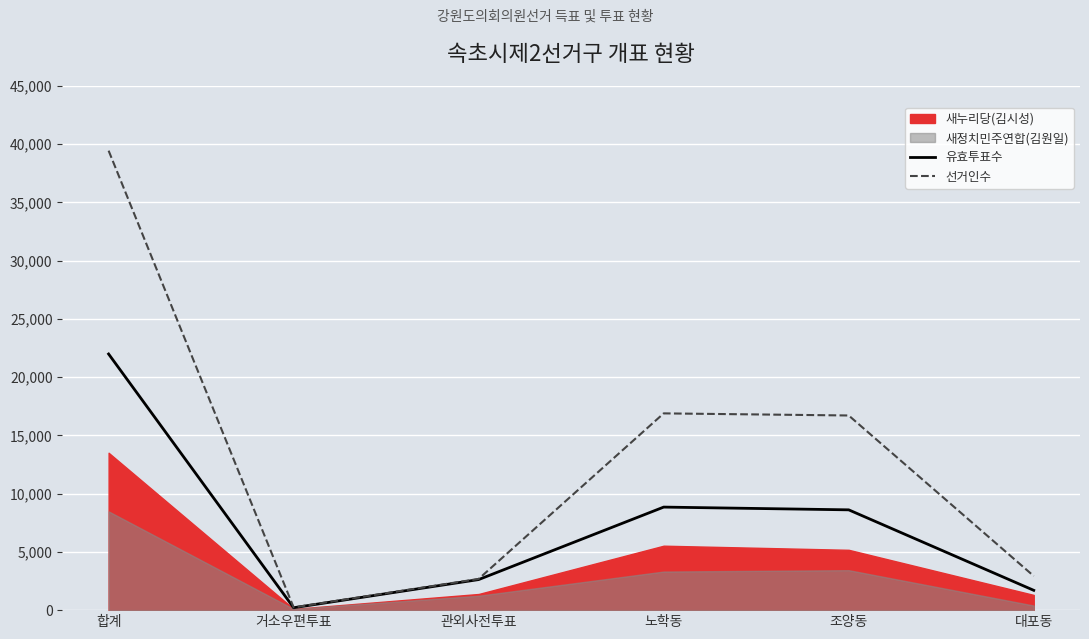

At which label does 유효투표수 reach its peak?

합계